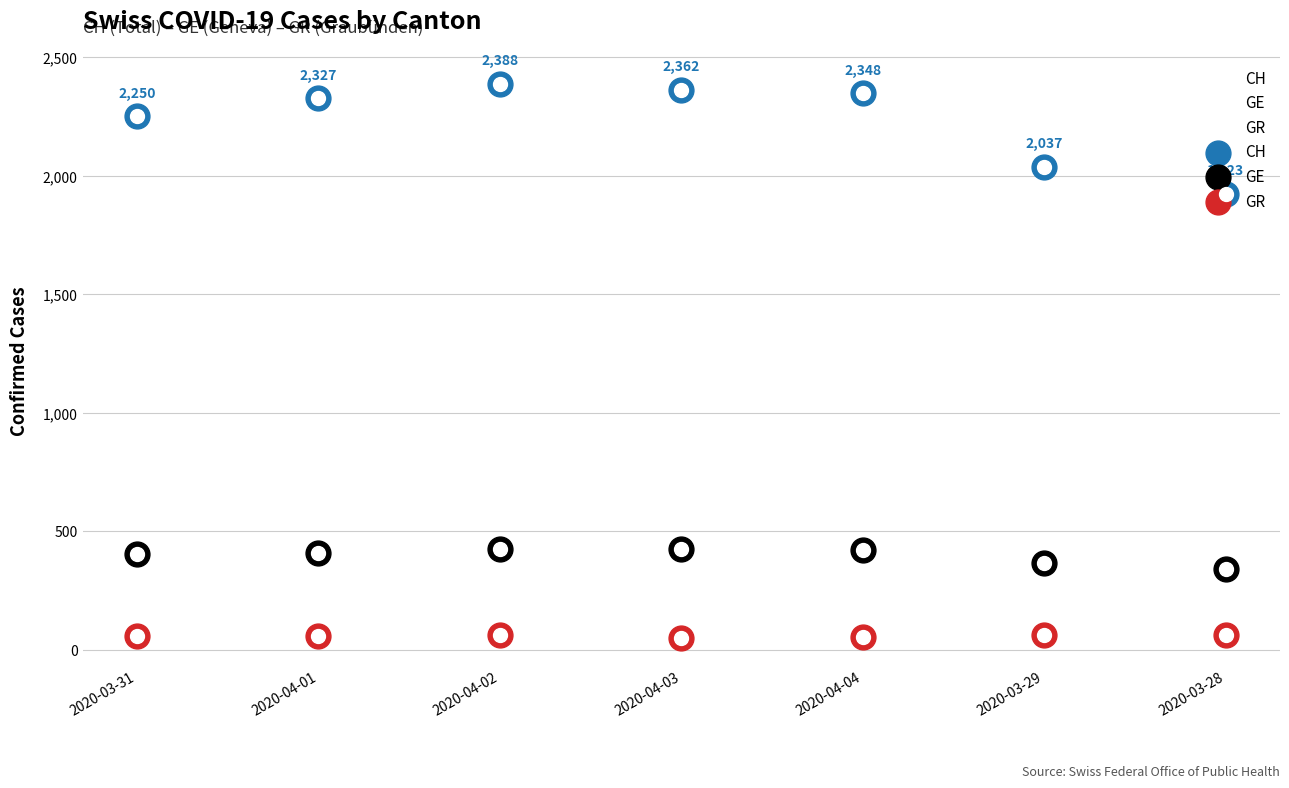

Which series has the largest total across all categories?

CH